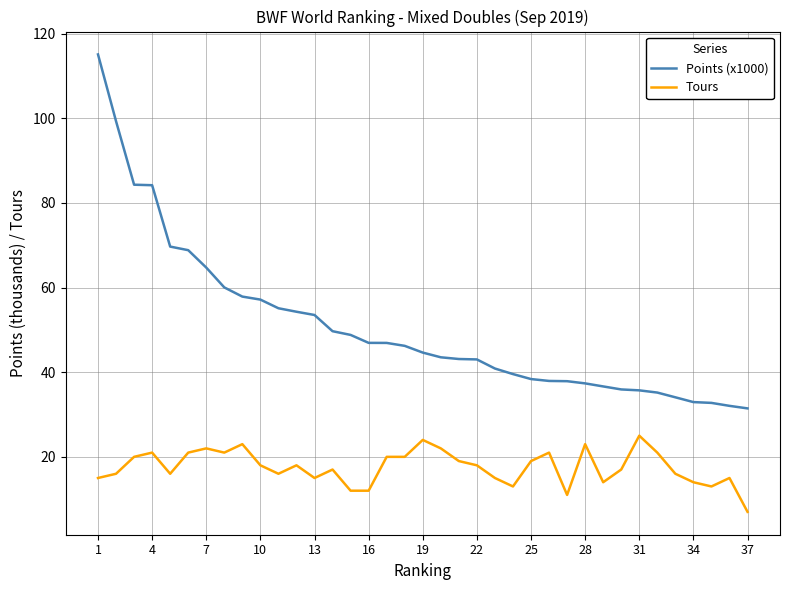

What is the minimum value for Tours?

7.0